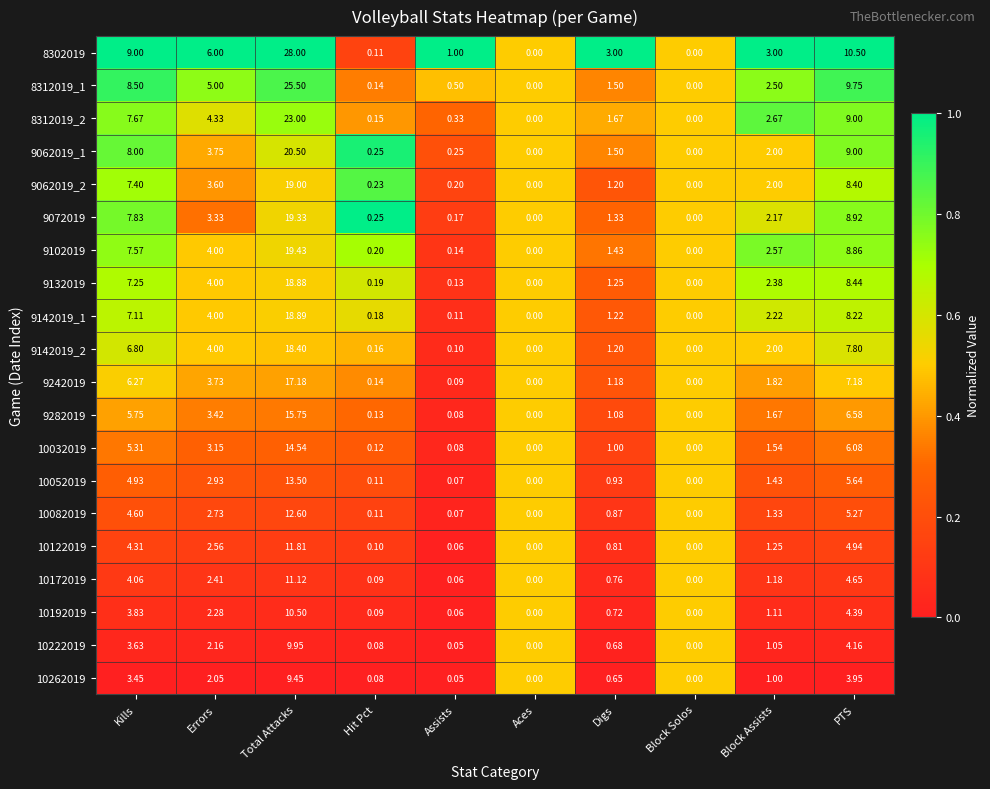

At which label is 9132019 closest to 9?

PTS